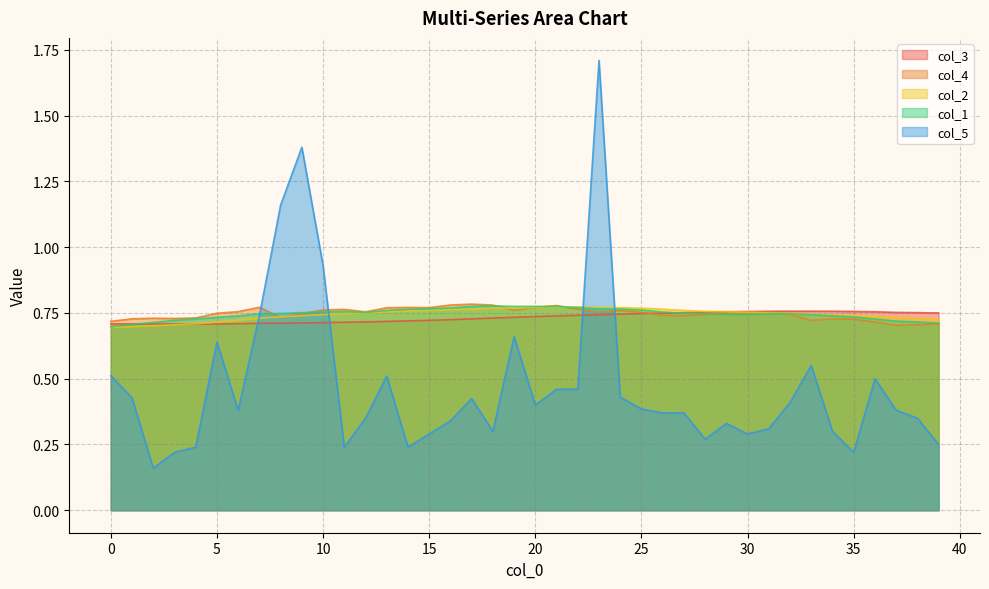

What is the value of the col_1 point at the 27th from the left?

0.8